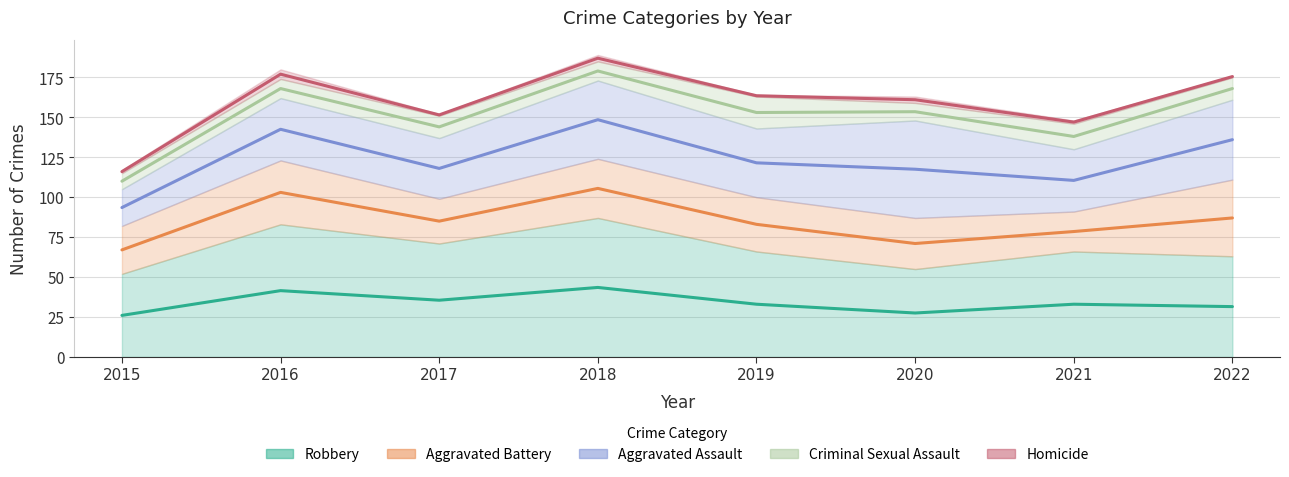

Is the value of Aggravated Battery at 2020 greater than the value of Criminal Sexual Assault at 2016?

Yes